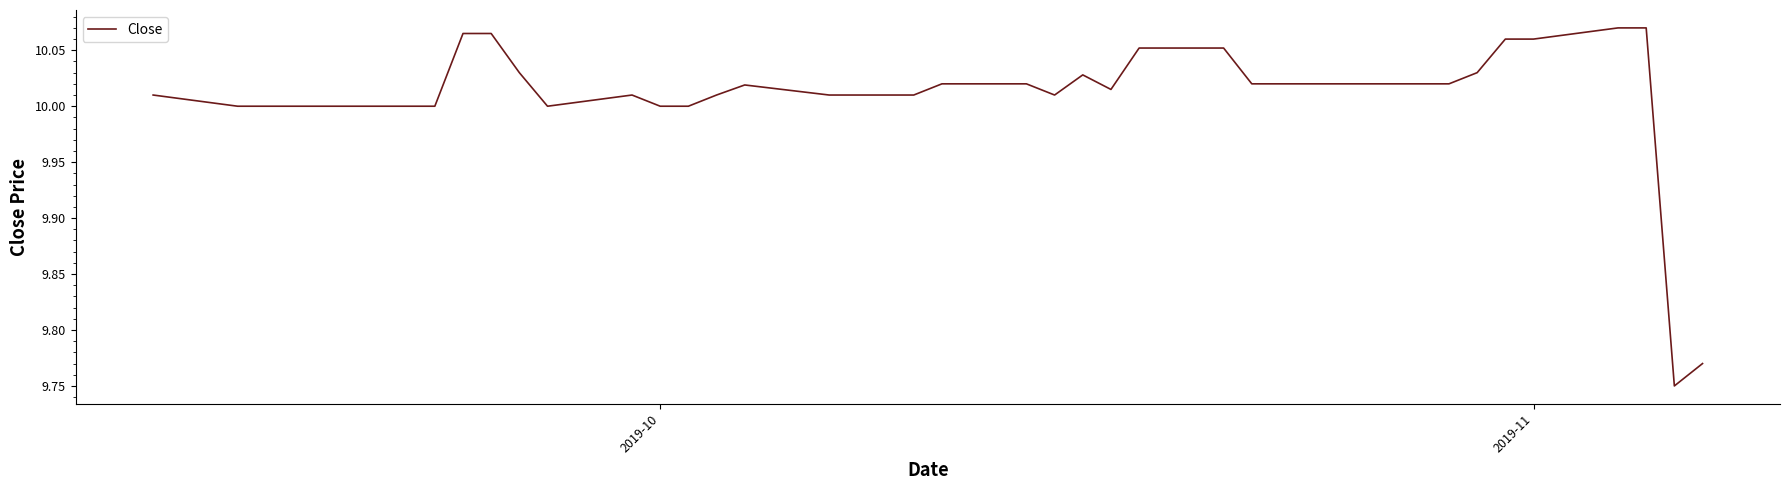

What is the difference between the maximum and minimum values?

0.3